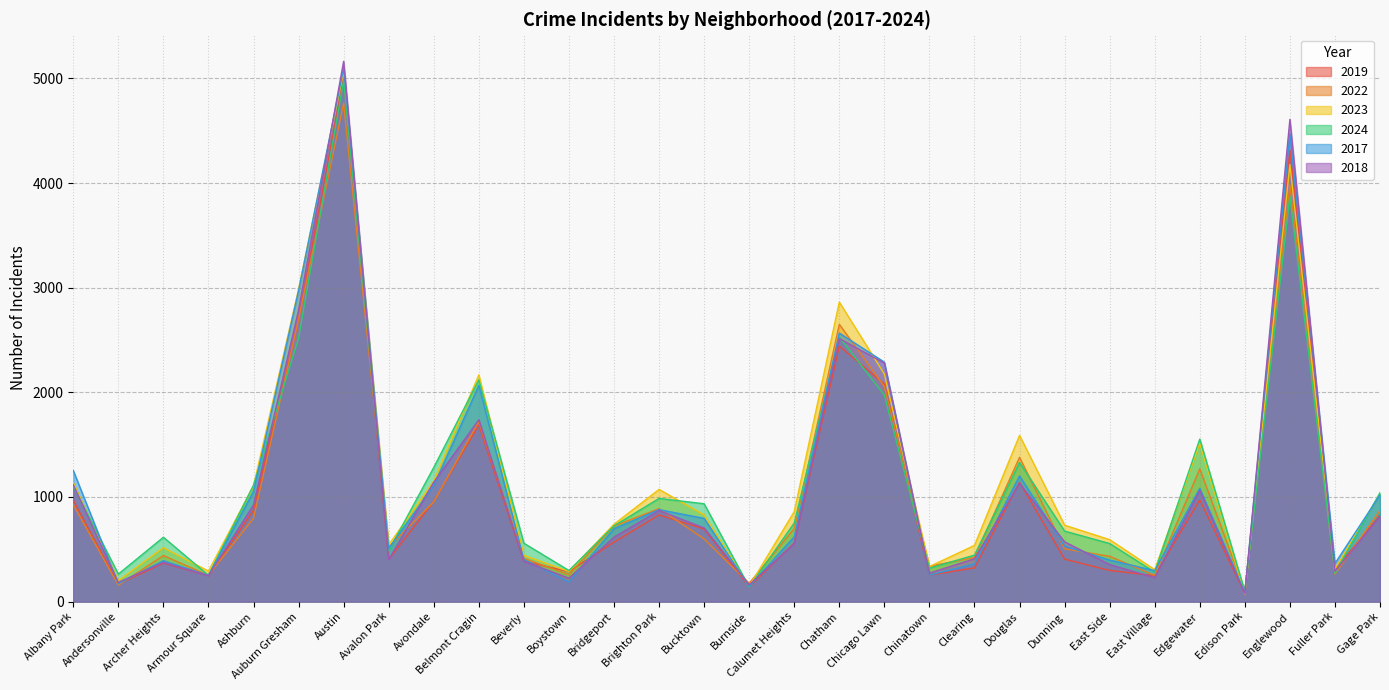

The value of 2024 at Calumet Heights is 356. True or false?

False